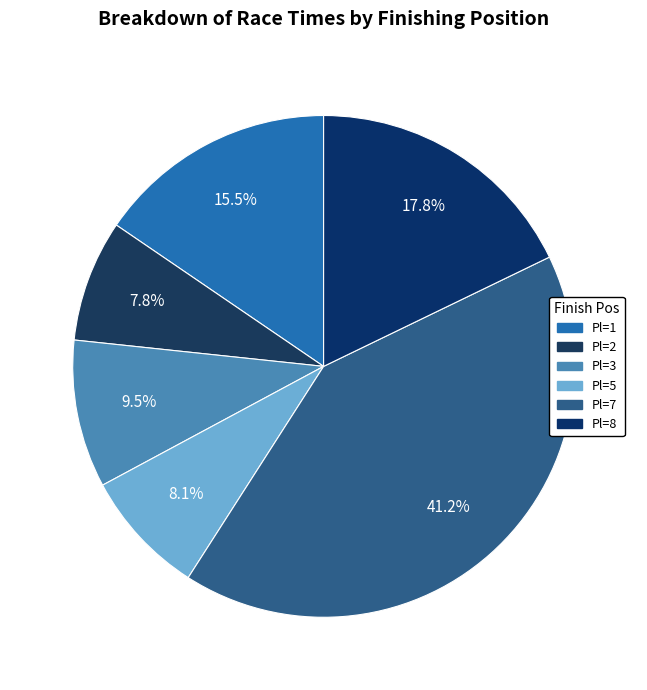

Does Pl=8 represent more than half of the total?

No